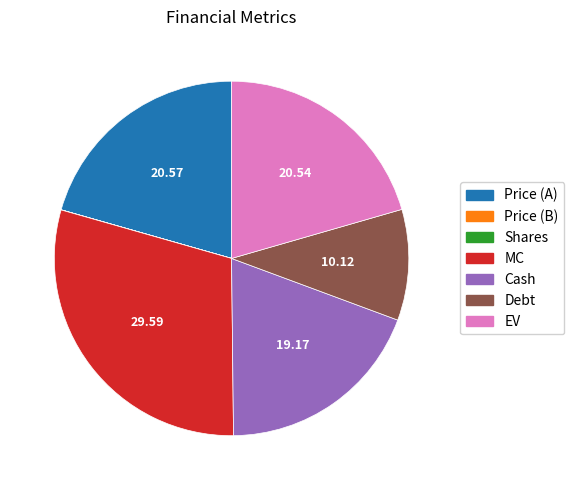

Is the sum of Cash and EV greater than half?

No